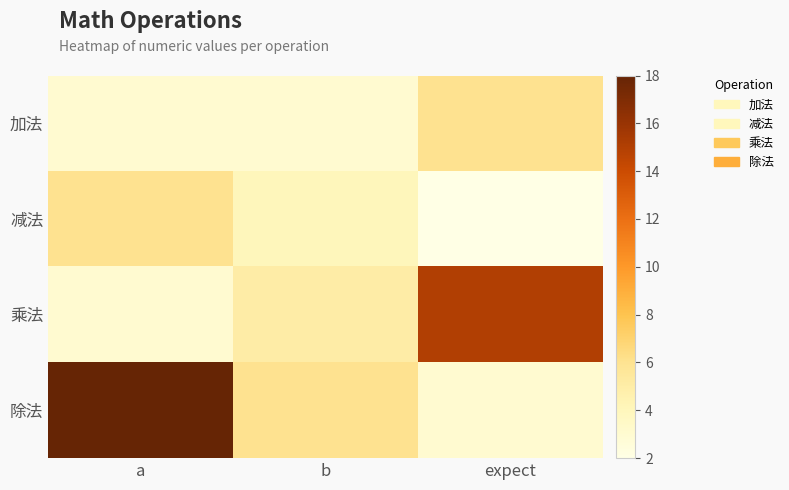

Between expect and a, which is larger?

expect